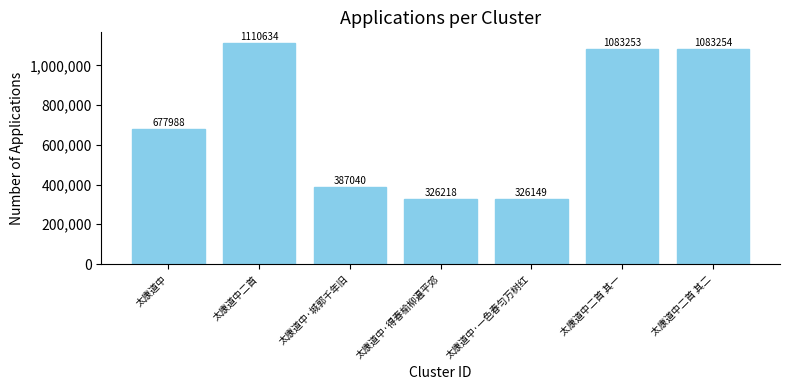

What is the difference between the maximum and minimum values?

784485